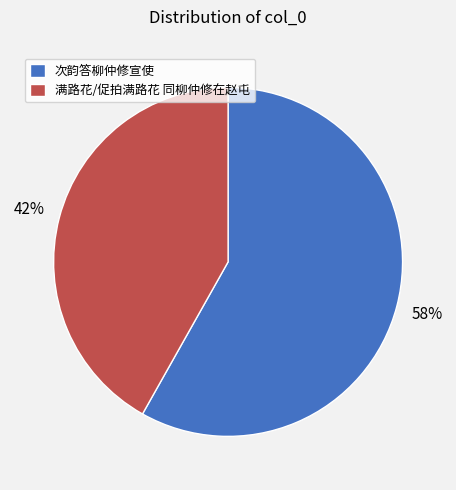

Between 满路花/促拍满路花 同柳仲修在赵屯 and 次韵答柳仲修宣使, which is larger?

次韵答柳仲修宣使